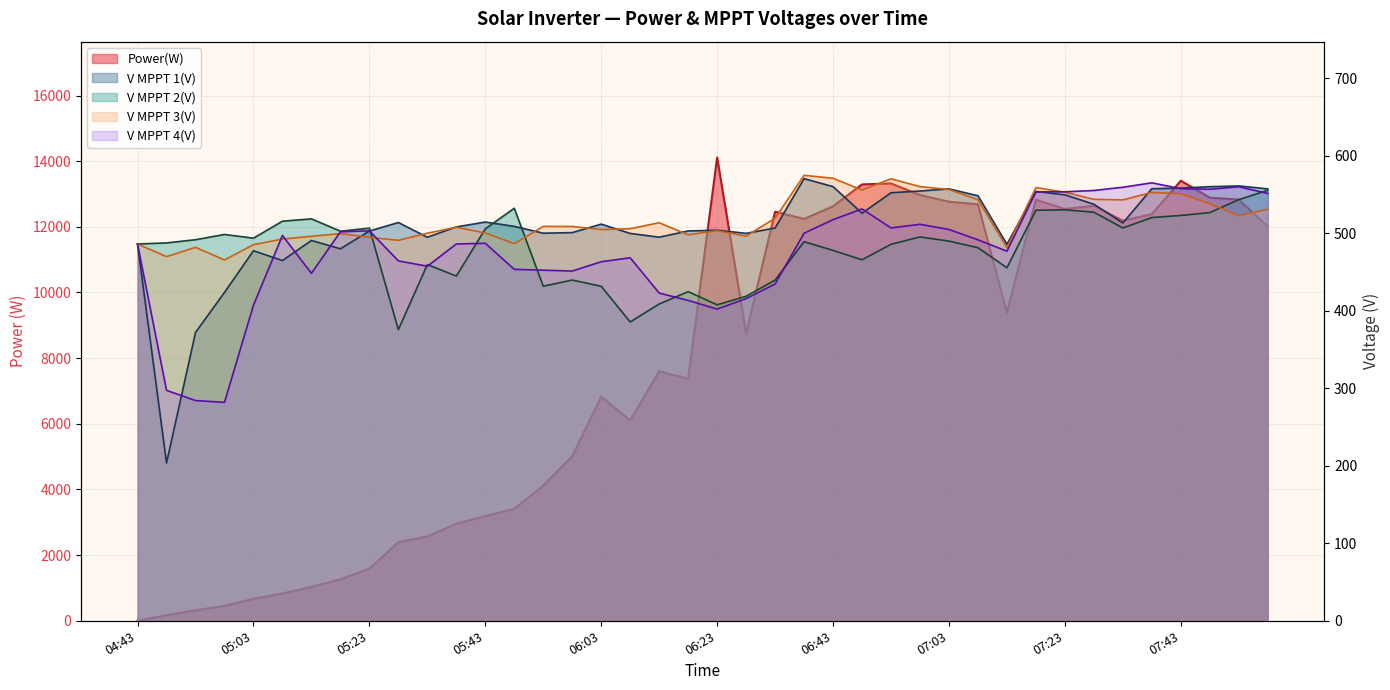

How many times do V MPPT 1(V) and V MPPT 2(V) cross each other?

3